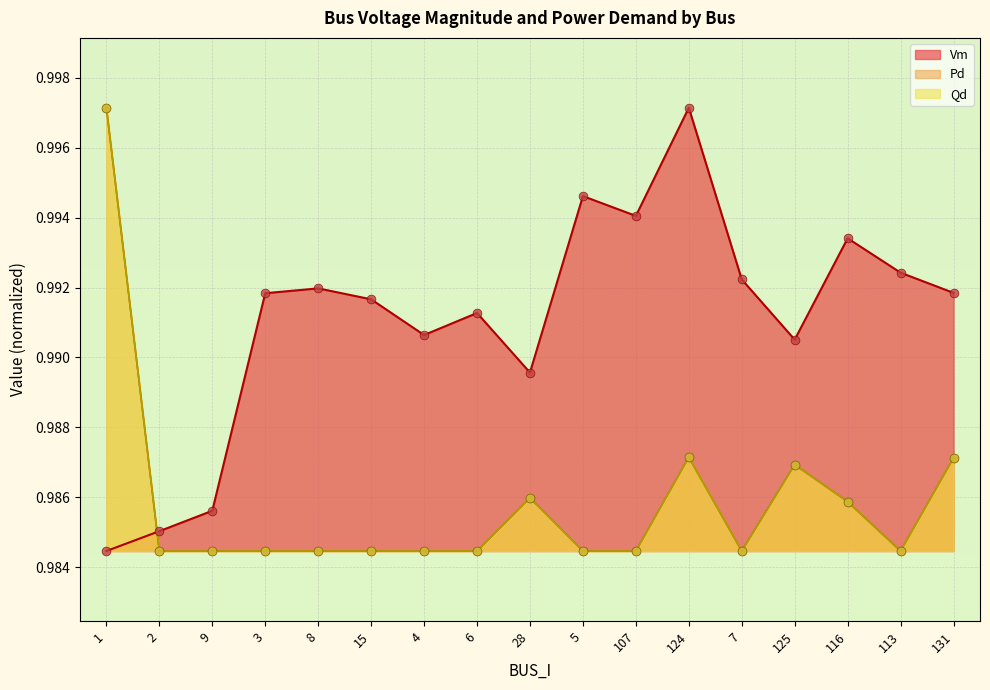

Which series has the widest spread of Y values?

Vm